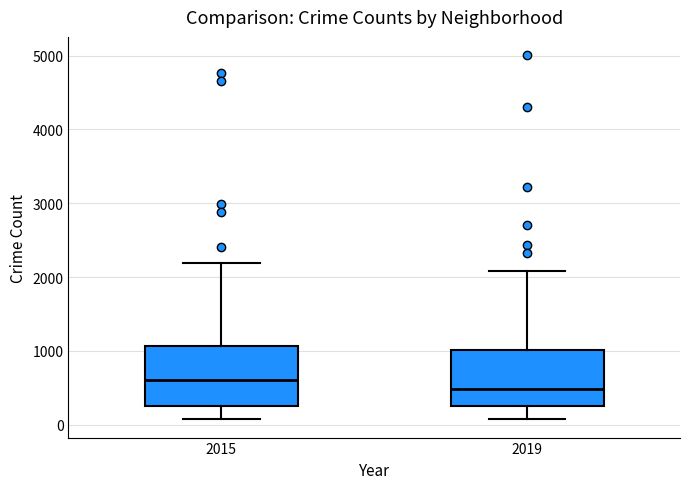

Reading left to right, transcribe this box plot: for each box, give where its median line is, the range the box spans, and where its two whiskers end, as read against the y-axis. The values are not printed on the chart, so give them approximately, as read against the axis.

2015: median 600, box 300 to 1100, whiskers 100 to 2200
2019: median 500, box 300 to 1000, whiskers 100 to 2100